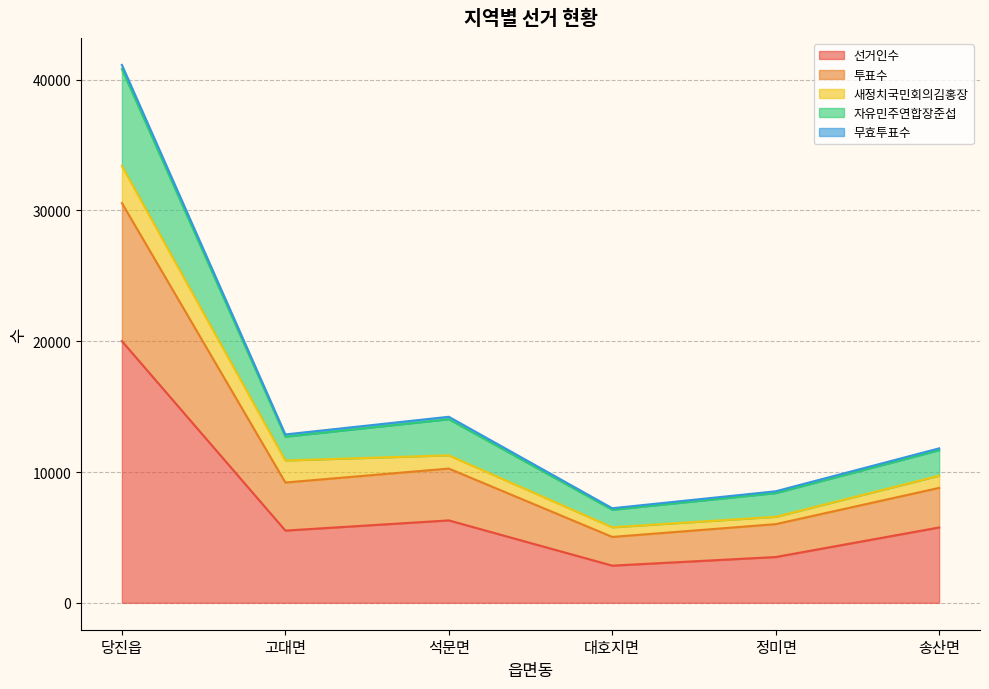

What is the label of the 2nd point from the left?

고대면